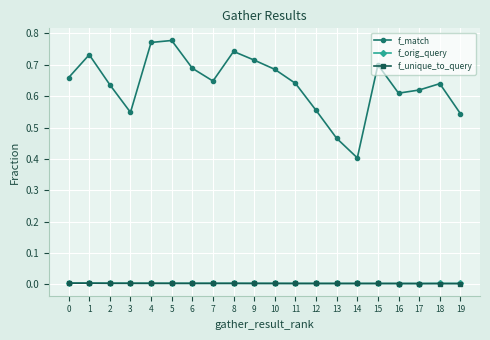

Does the chart display data point markers on the line(s)?

Yes